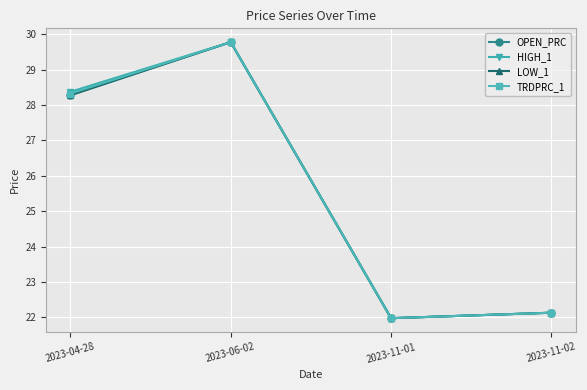

How many data points does each series have?

4